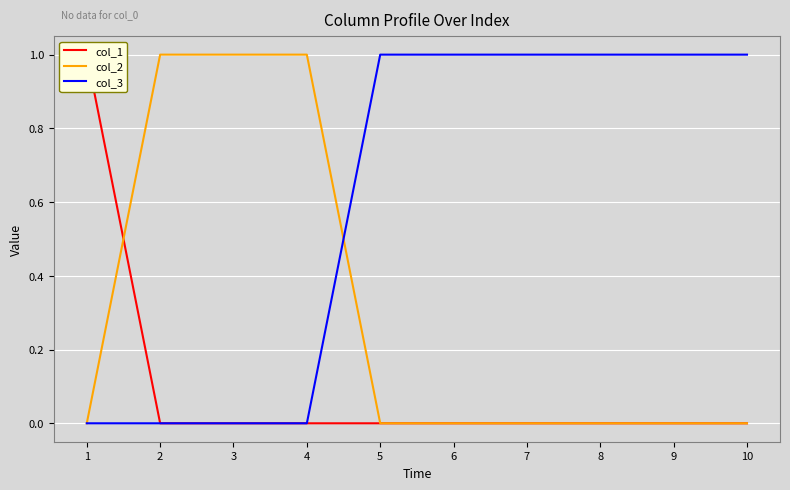

Count the col_3 values in the range 0 to 1.

10